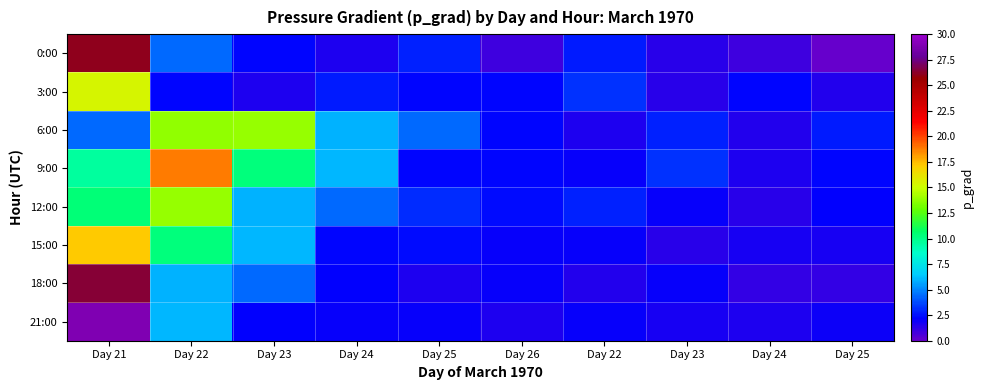

At how many categories does at least one series exceed 7?

3